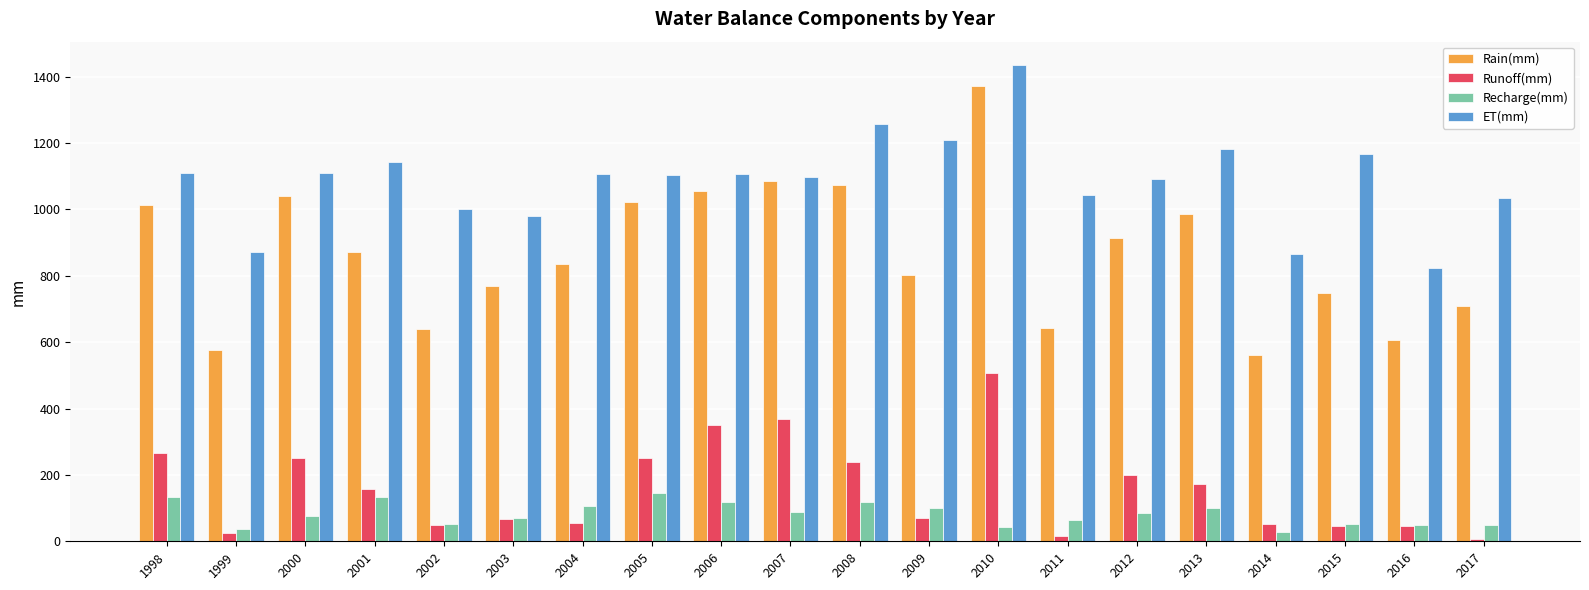

The value of Recharge(mm) at 1998 is 132.6. True or false?

True